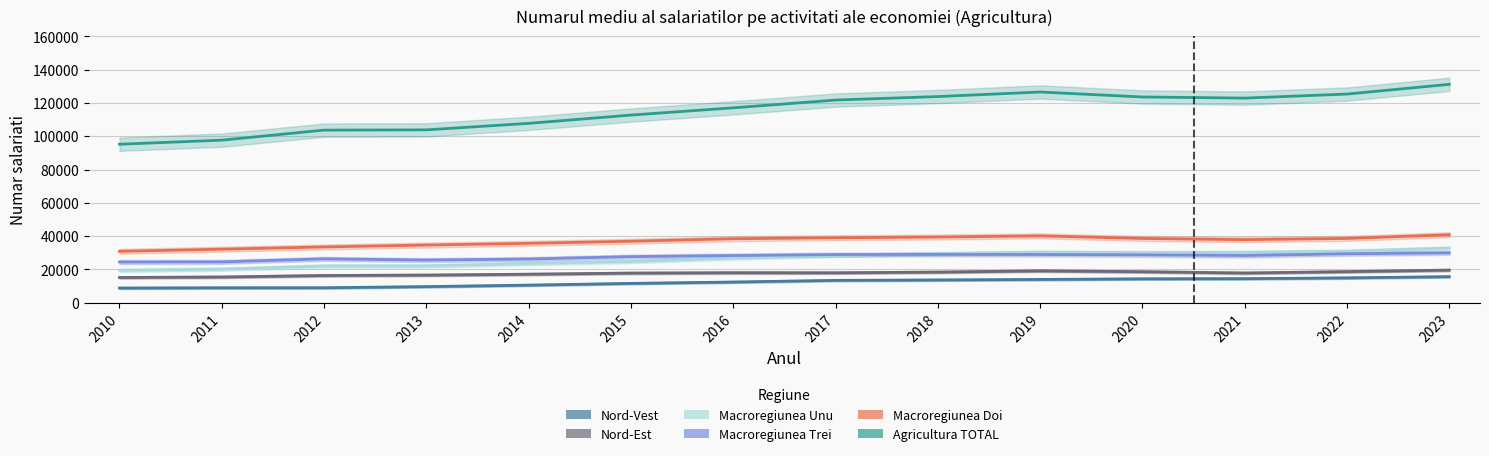

At which label does Nord-Est first exceed 17958?

2016